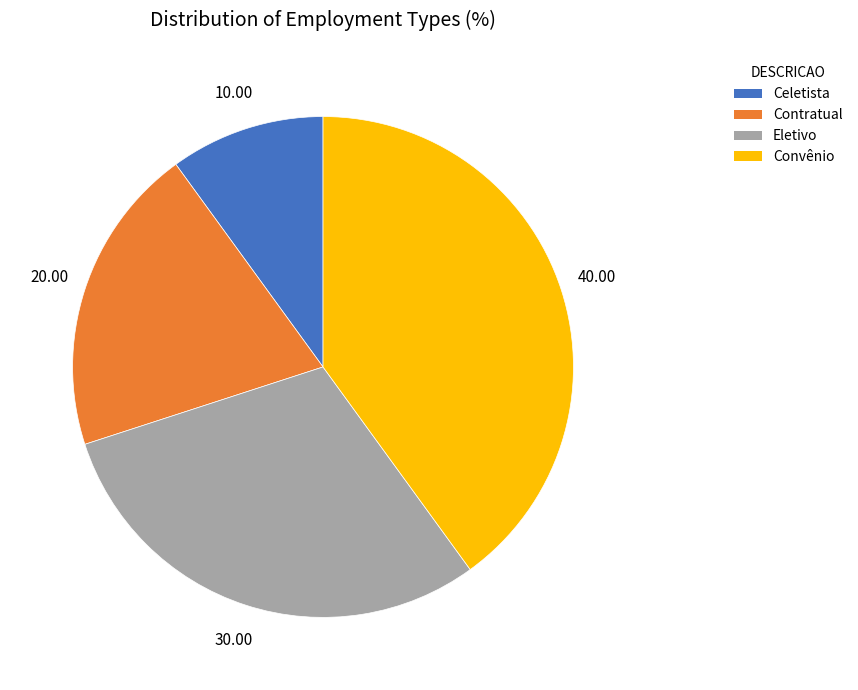

What is the ratio of the value at Contratual to the value at Eletivo?

0.7